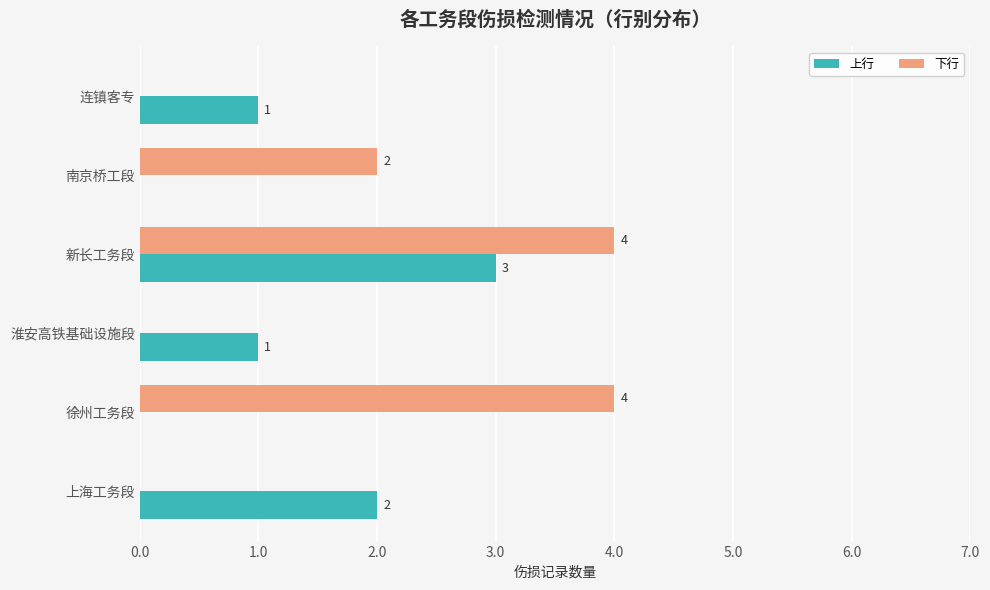

Which series changed the most between 新长工务段 and 南京桥工段?

上行